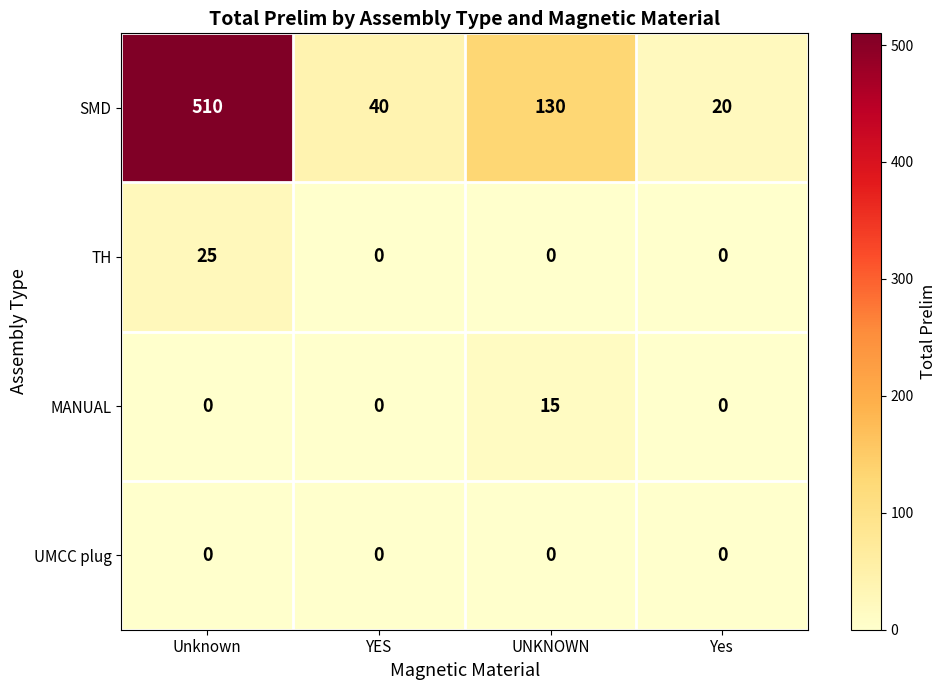

What is the greatest value displayed?

510